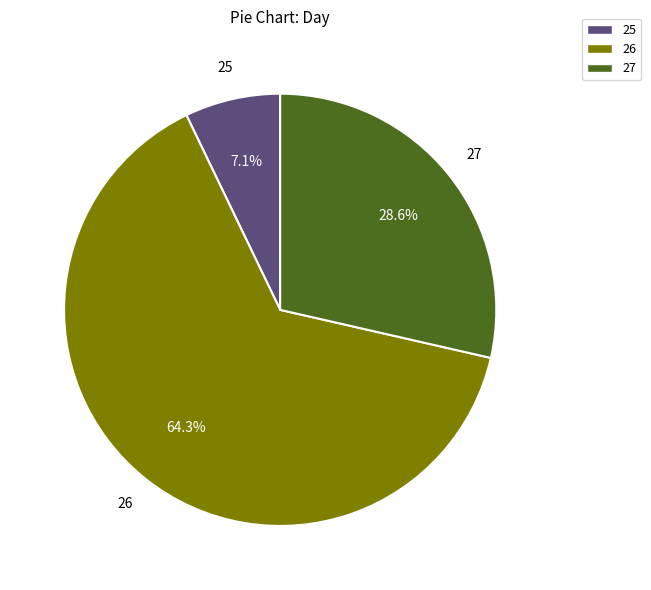

What is the total percentage of 26 and 27?

92.9%